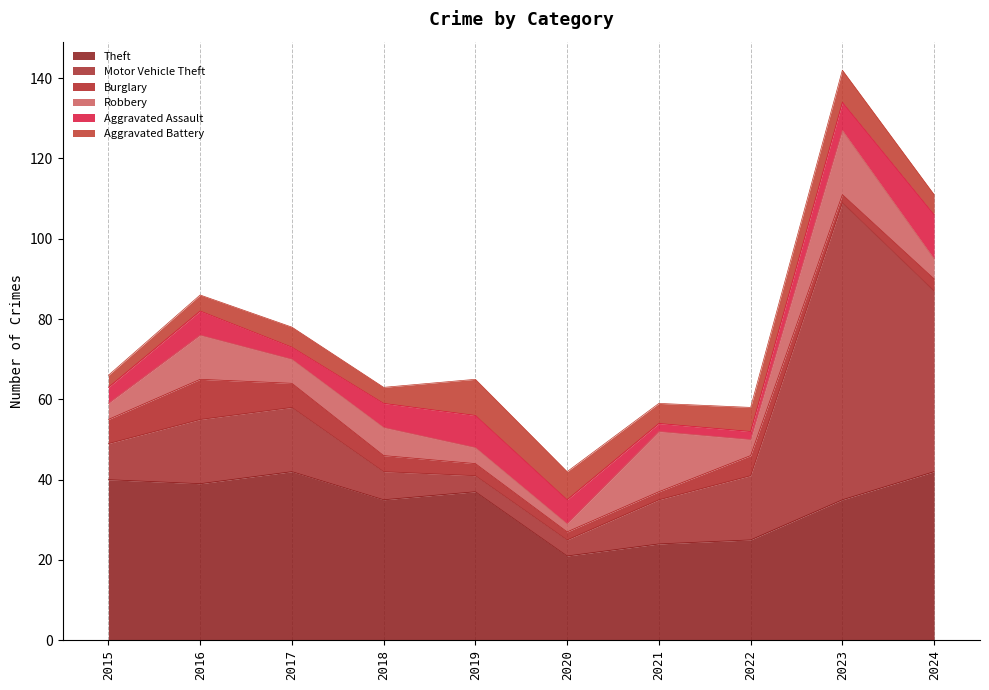

Rank the categories by Aggravated Battery value from highest to lowest.

2019, 2023, 2020, 2022, 2017, 2021, 2024, 2016, 2018, 2015